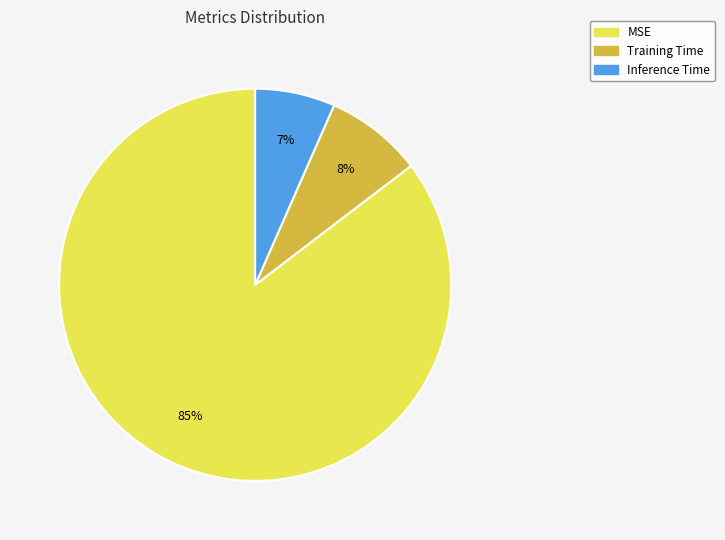

Which category has the biggest portion of the pie?

MSE